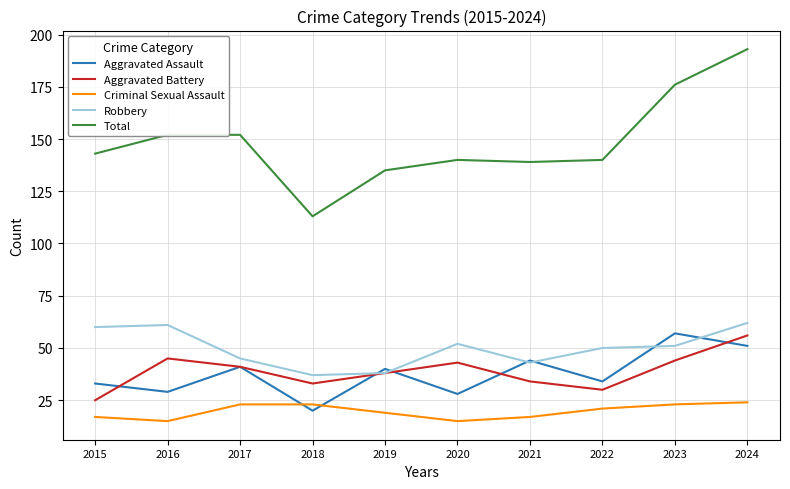

What is the difference between the Aggravated Battery values at 2019 and 2015?

13